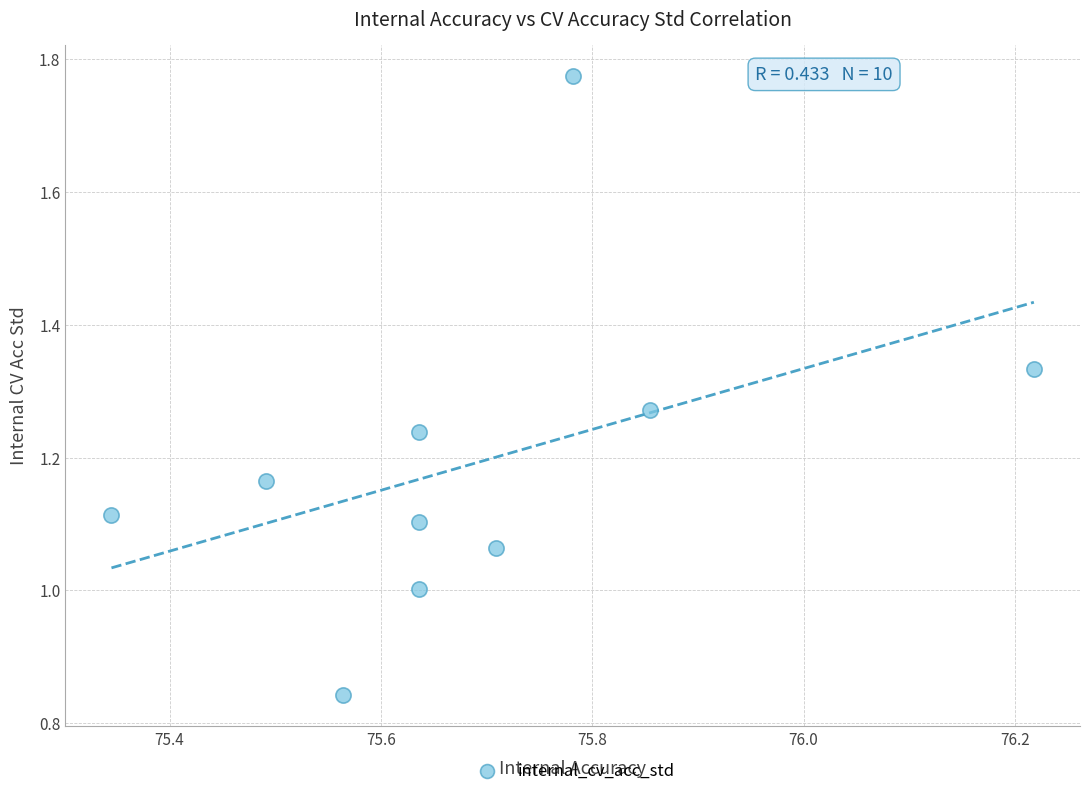

What is the average X value?

75.7